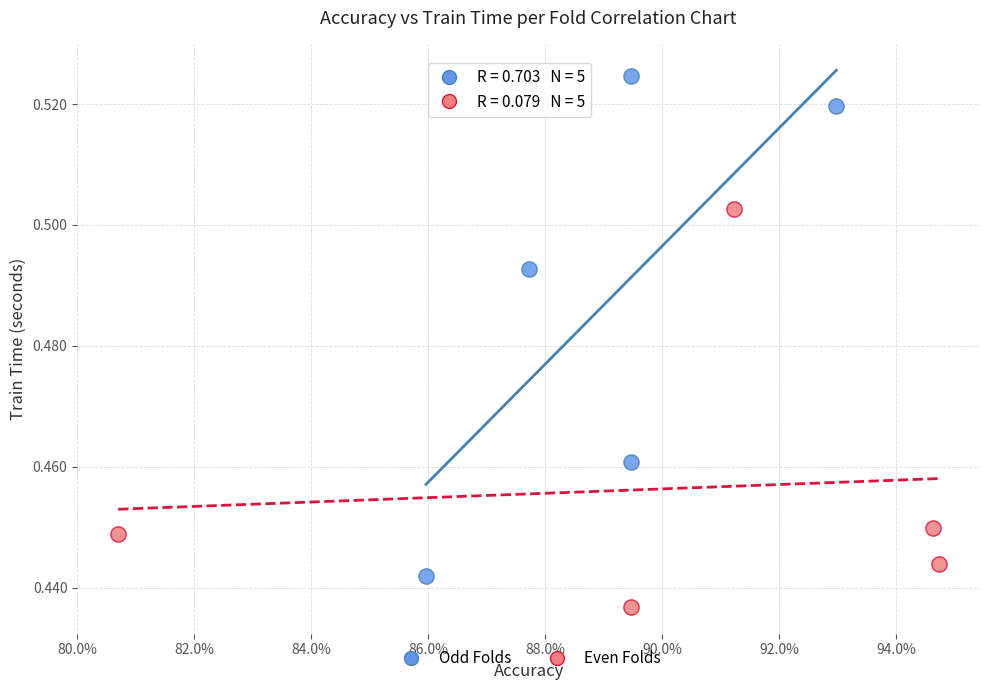

Which series reaches the minimum Y coordinate?

Even Folds